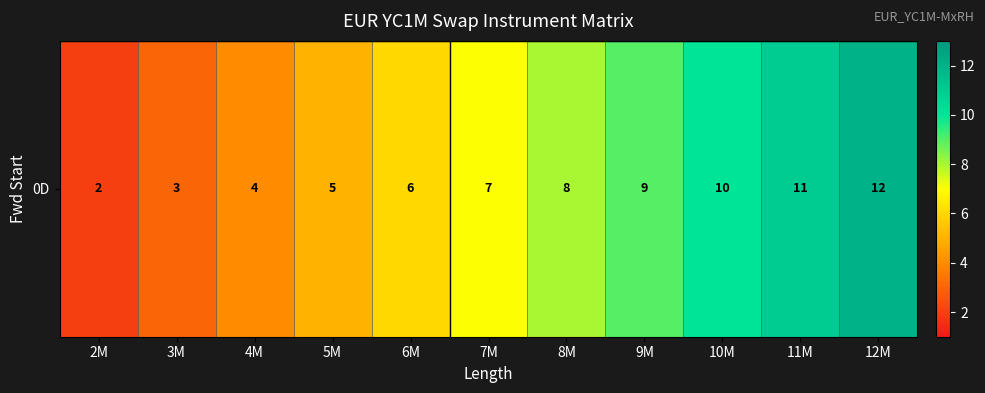

What is the difference between the maximum and minimum values?

10